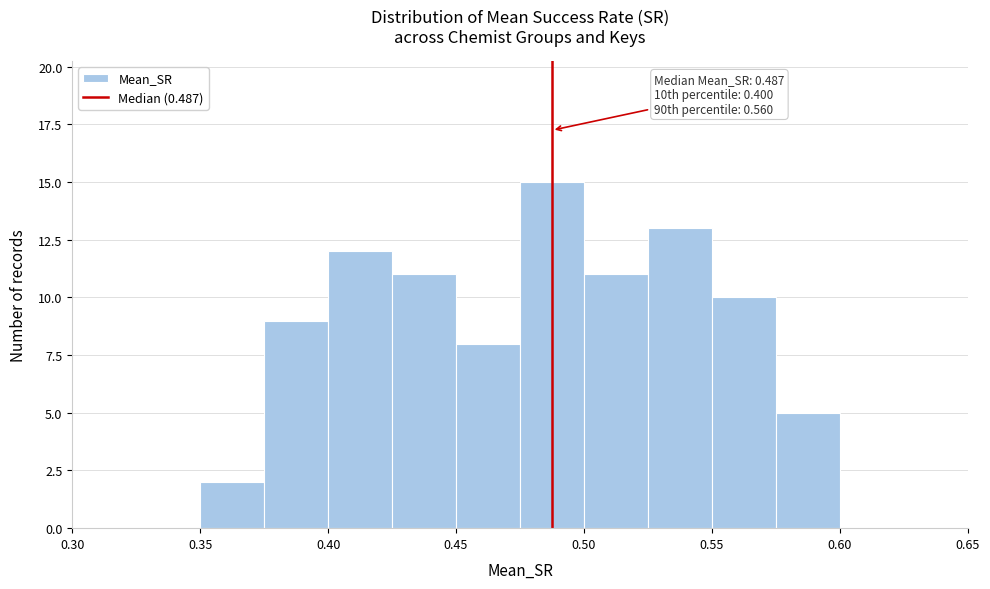

Over which range of the x-axis is the bar tallest?

0.475 to 0.500